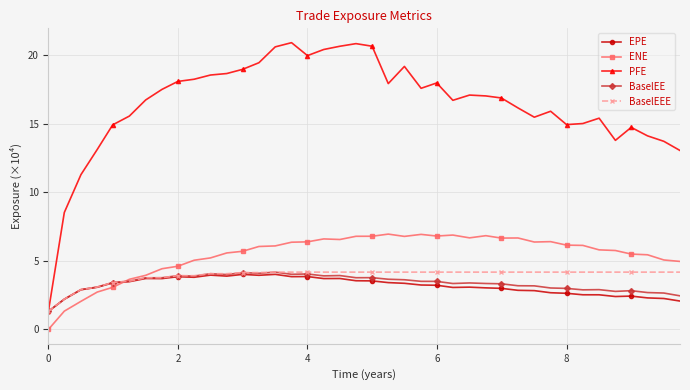

Which series has the largest range (max minus min)?

PFE